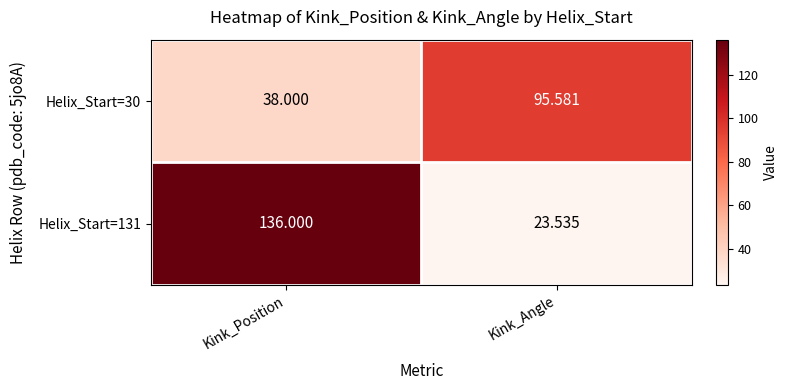

What is the minimum value shown in the chart?

23.5